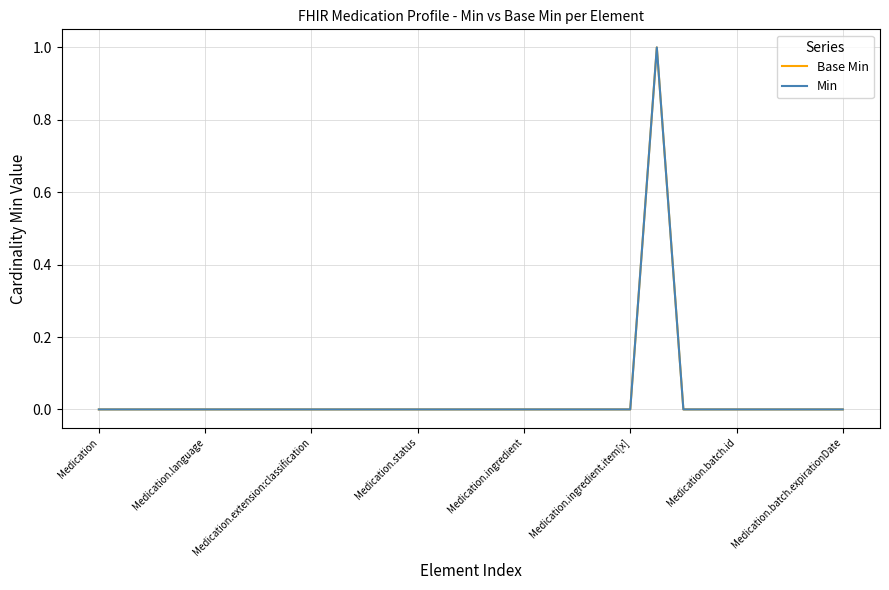

Is this an area chart (filled region under the line)?

No